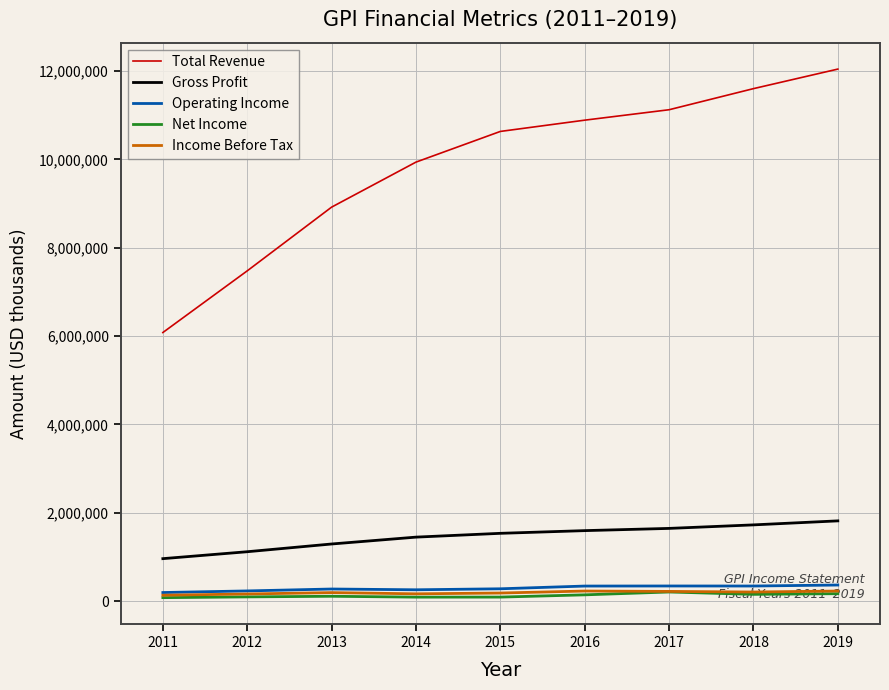

What is the maximum value shown in the chart?

12043800